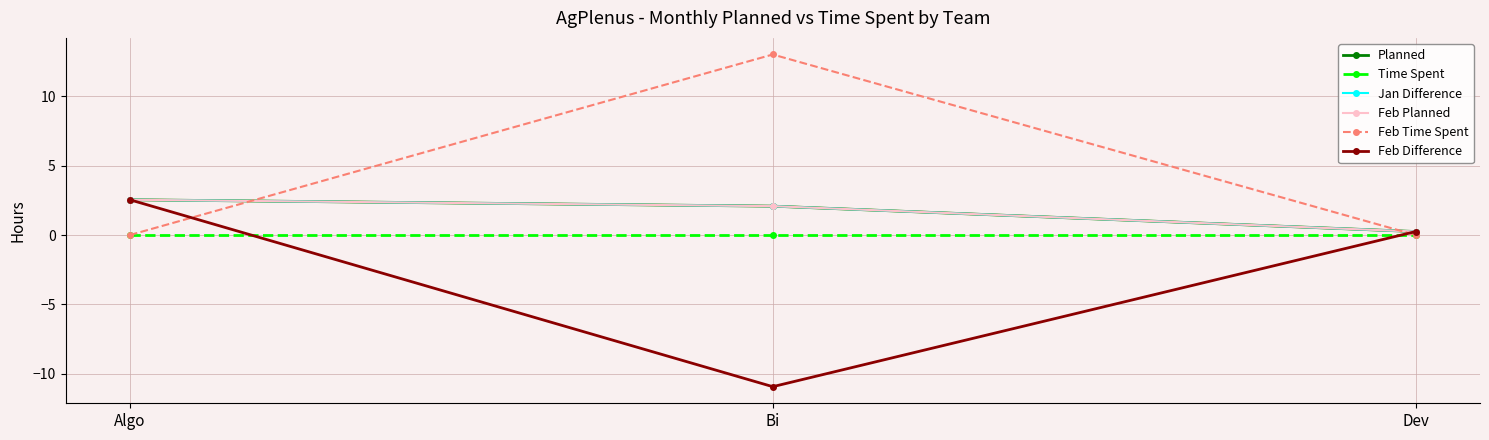

Reading right to left, transcribe all the data shown in this chart.

Planned: Dev=0.2	Bi=2.1	Algo=2.5
Time Spent: Dev=0.0	Bi=0.0	Algo=0.0
Jan Difference: Dev=0.2	Bi=2.1	Algo=2.5
Feb Planned: Dev=0.2	Bi=2.1	Algo=2.5
Feb Time Spent: Dev=0.0	Bi=13.0	Algo=0.0
Feb Difference: Dev=0.2	Bi=-10.9	Algo=2.5